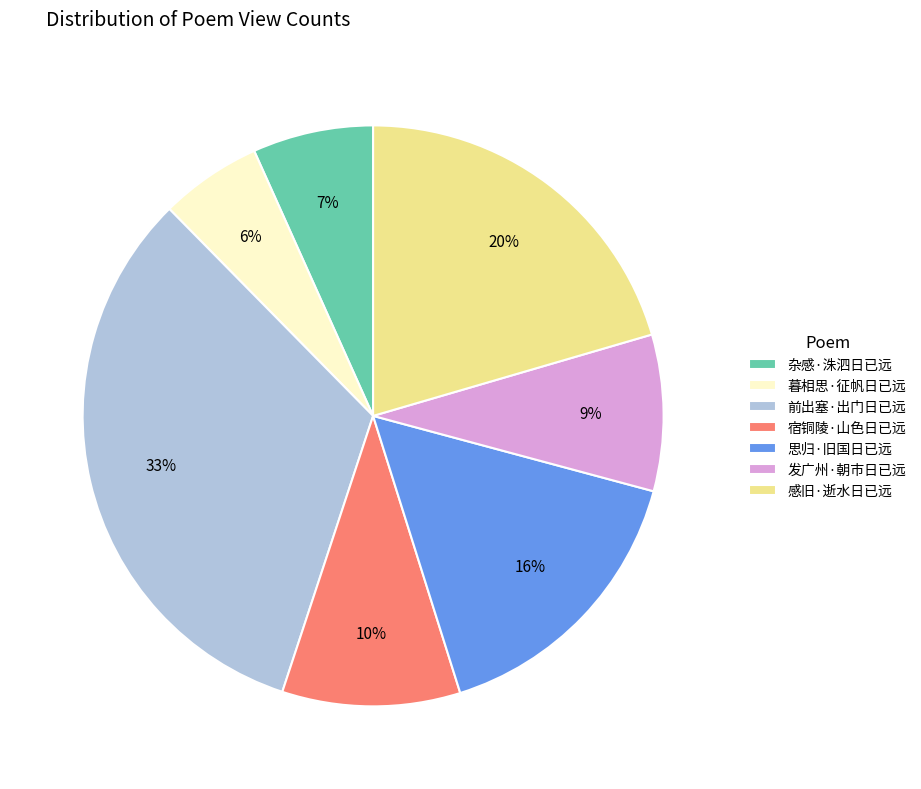

Is the sum of 杂感·洙泗日已远 and 暮相思·征帆日已远 greater than half?

No